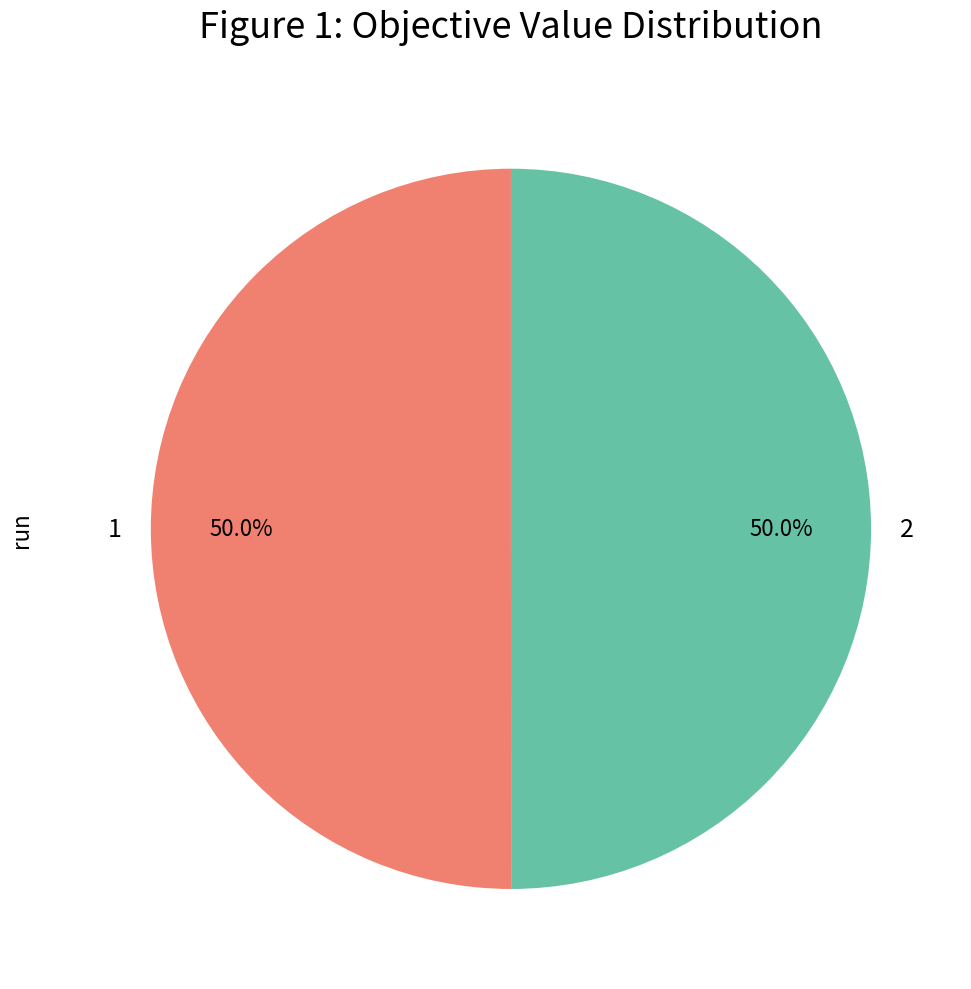

To the nearest percent, what is the average slice percentage?

50%